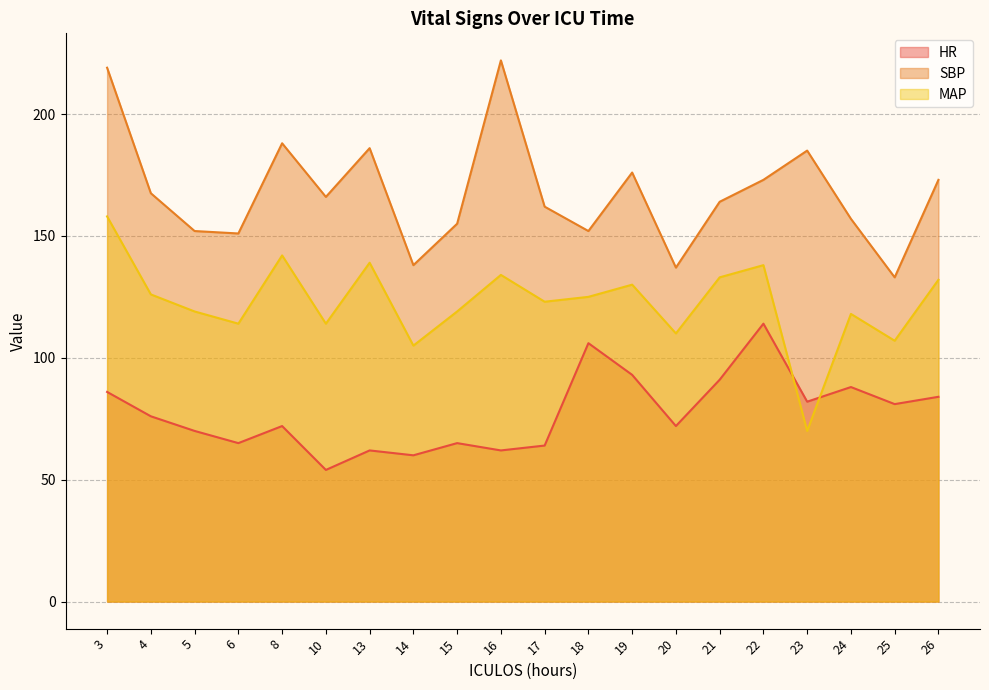

Reading right to left, transcribe all the data shown in this chart.

HR: 84.0	81.0	88.0	82.0	114.0	91.0	72.0	93.0	106.0	64.0	62.0	65.0	60.0	62.0	54.0	72.0	65.0	70.0	76.0	86.0
SBP: 173.0	133.0	157.0	185.0	173.0	164.0	137.0	176.0	152.0	162.0	222.0	155.0	138.0	186.0	166.0	188.0	151.0	152.0	167.5	219.0
MAP: 132.0	107.0	118.0	70.0	138.0	133.0	110.0	130.0	125.0	123.0	134.0	119.0	105.0	139.0	114.0	142.0	114.0	119.0	126.0	158.0